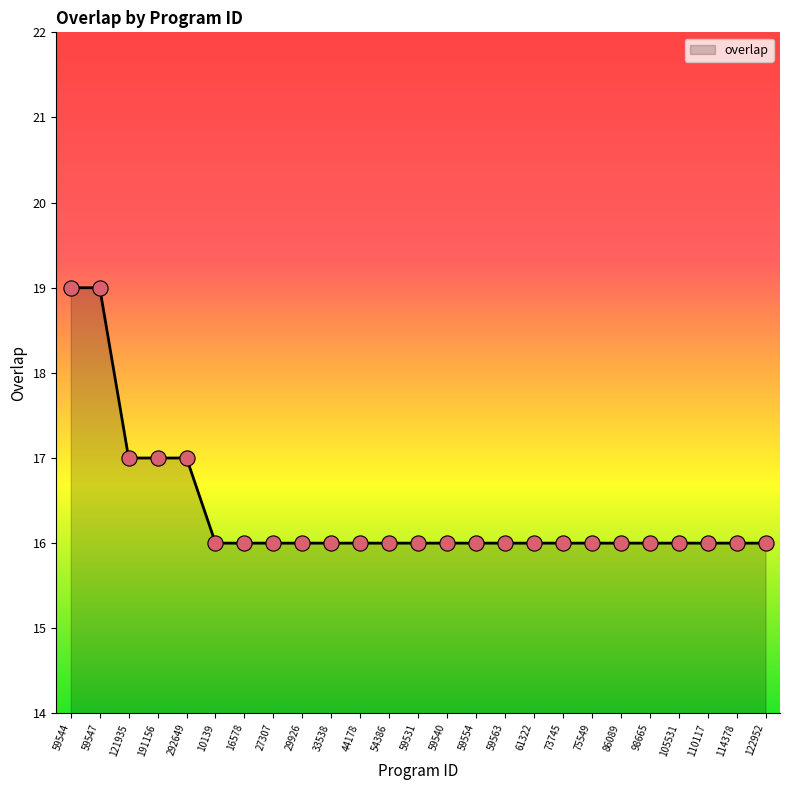

Which has a higher value, 122952 or 191156?

191156